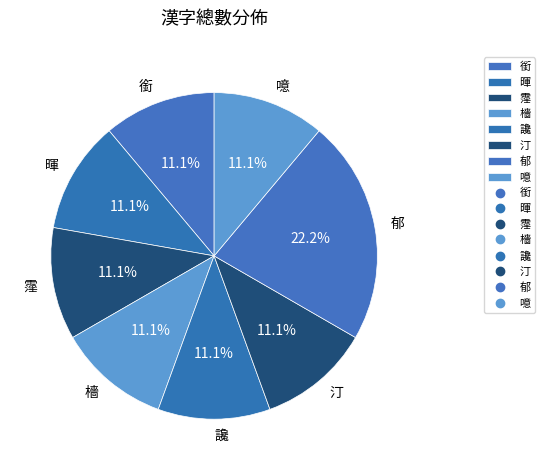

How many slices are in this pie chart?

8